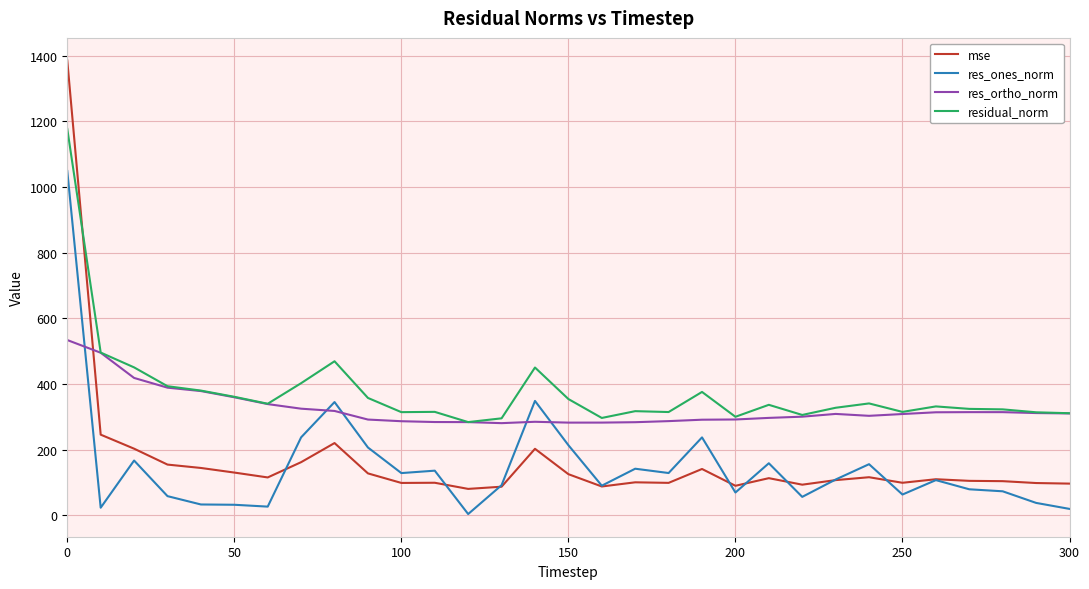

True or false: residual_norm and res_ones_norm intersect in this chart.

False